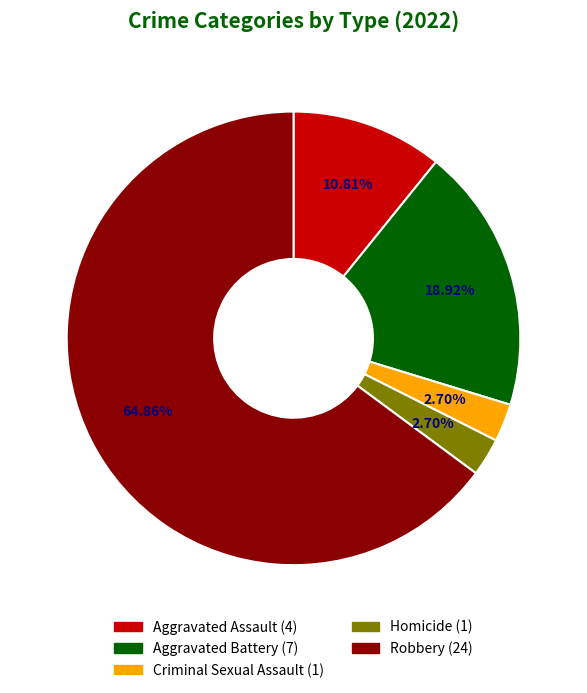

Is the sum of Aggravated Battery and Robbery greater than half?

Yes